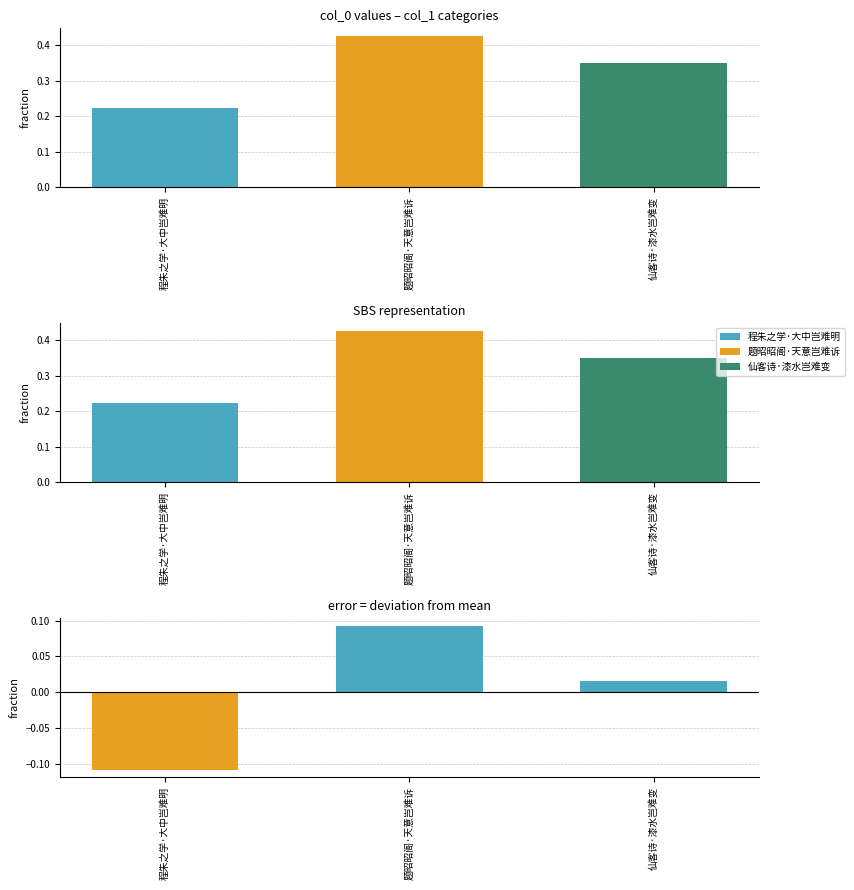

Rank the categories by value from highest to lowest.

题昭昭阁·天意岂难诉, 仙客诗·漆水岂难变, 程朱之学·大中岂难明